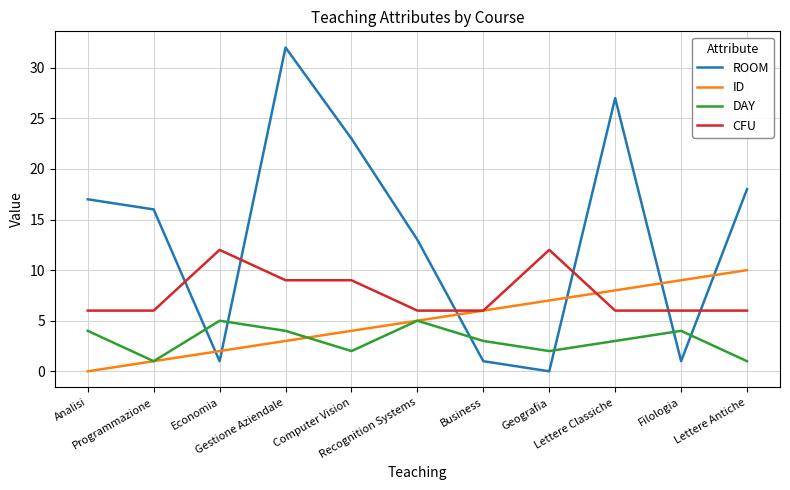

Which series has the widest spread of values?

ROOM